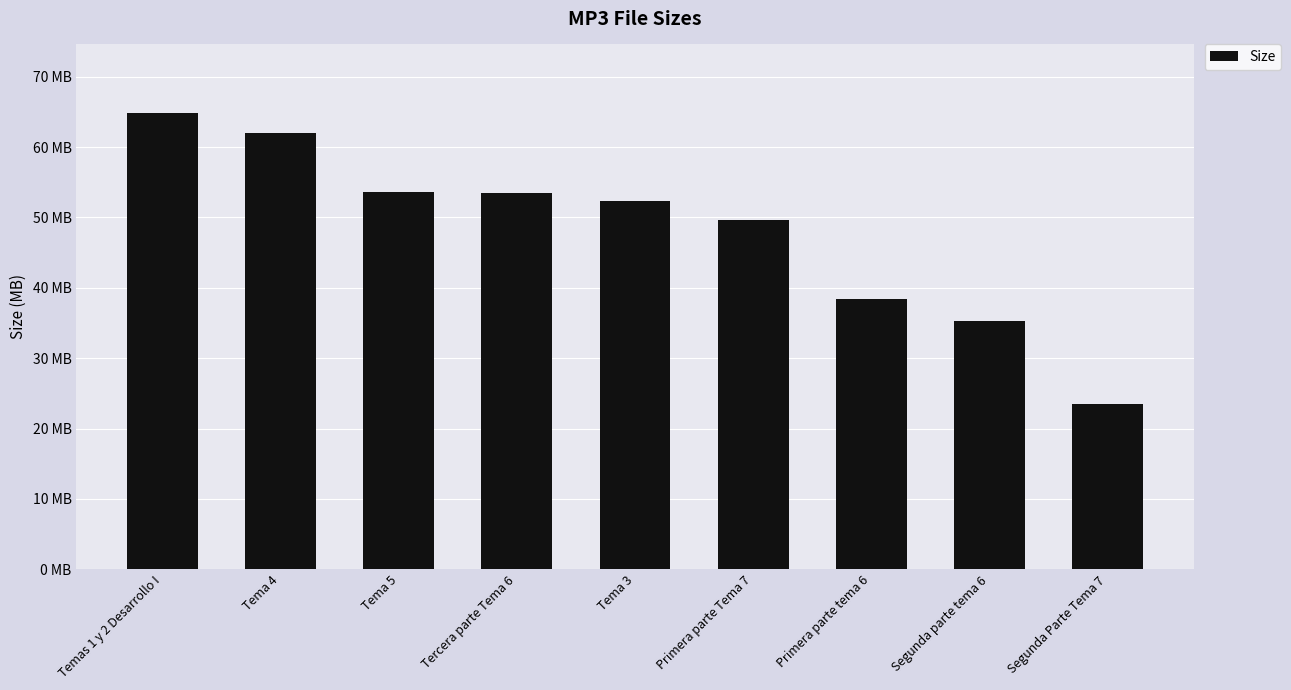

List the labels in order of value, largest first.

Temas 1 y 2 Desarrollo I, Tema 4, Tema 5, Tercera parte Tema 6, Tema 3, Primera parte Tema 7, Primera parte tema 6, Segunda parte tema 6, Segunda Parte Tema 7